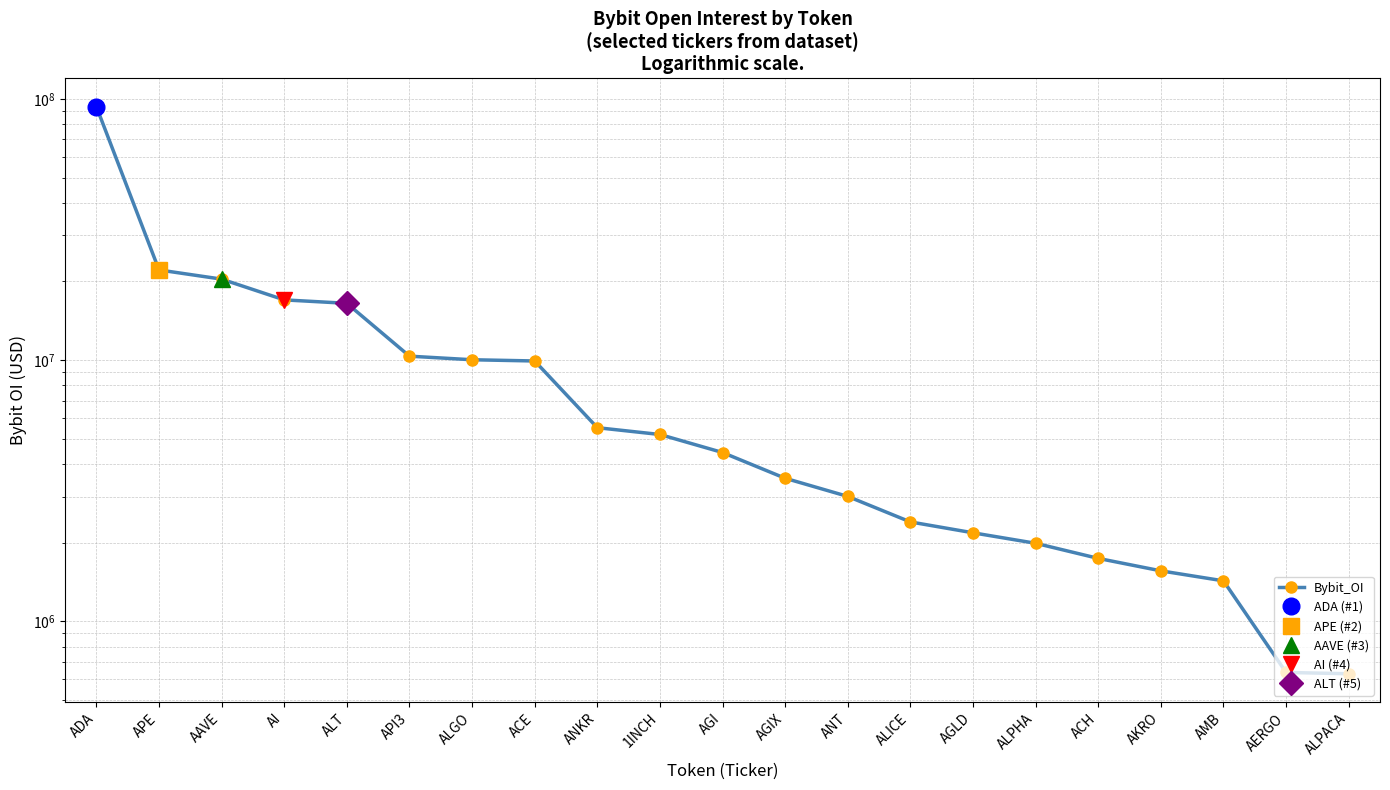

What is the ratio of the value at AMB to the value at ALPACA?

2.3